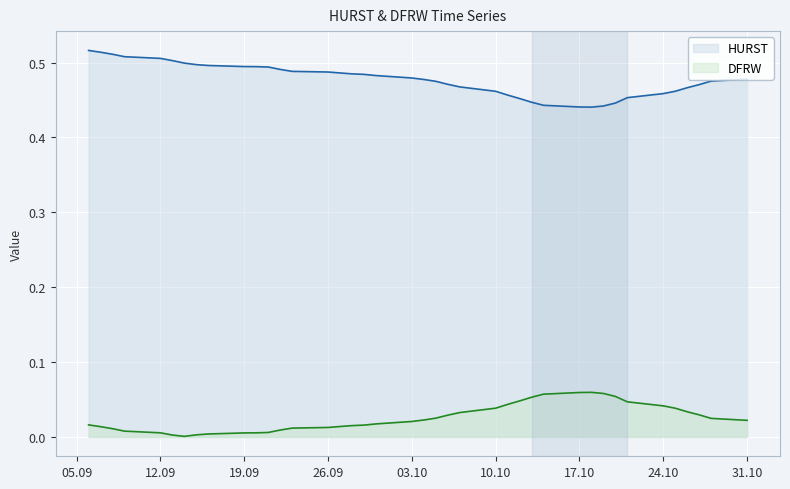

What is the average value of the HURST series?

0.5